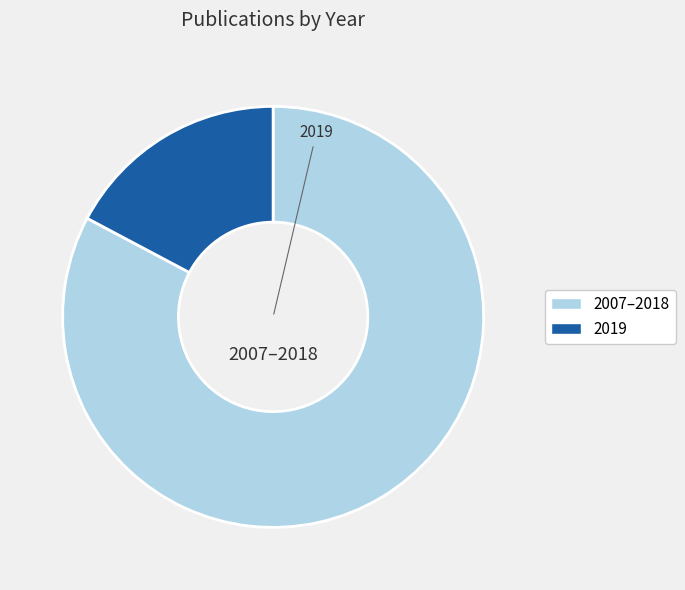

Does any single category account for the majority?

Yes